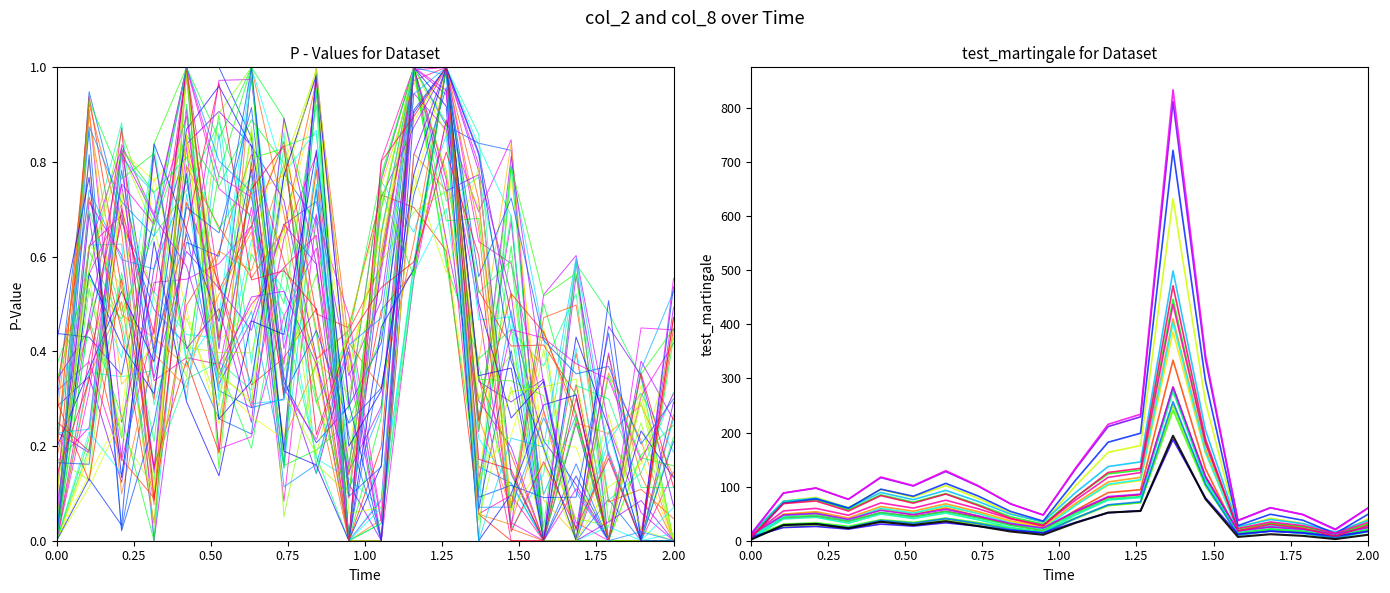

Reading left to right, what are all the values shown in this chart?

2	29	31	23	35	29	36	27	17	11	33	52	55	194	77	7	12	9	3	11